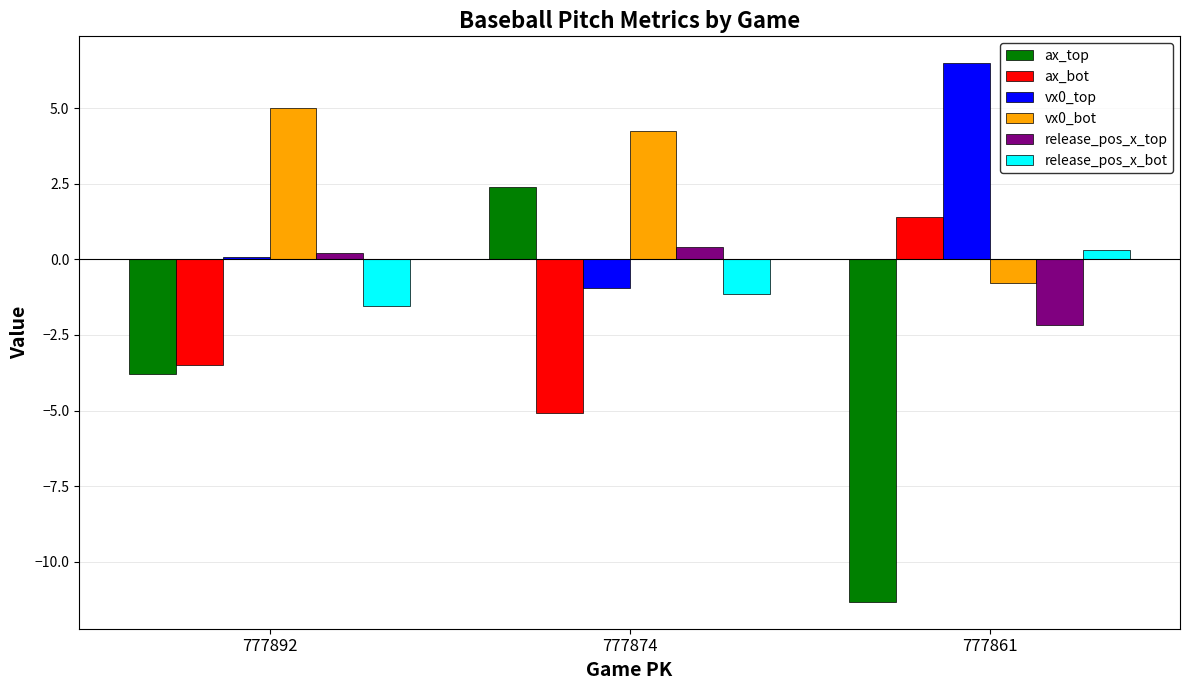

Which series has the widest spread of values?

ax_top